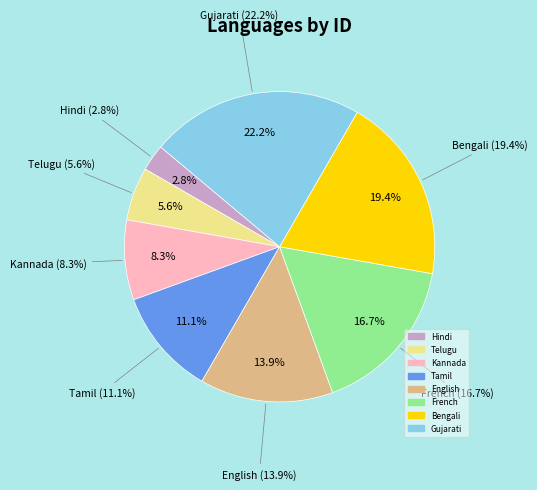

Combined, what portion of the pie is English and Hindi?

16.7%